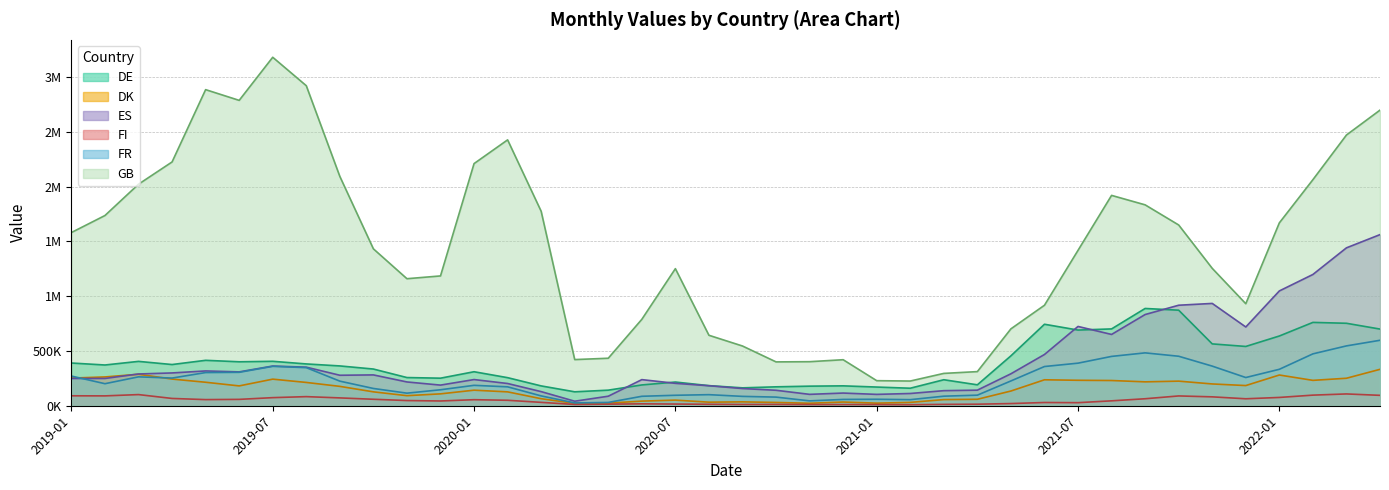

What is the maximum value for ES?

1562659